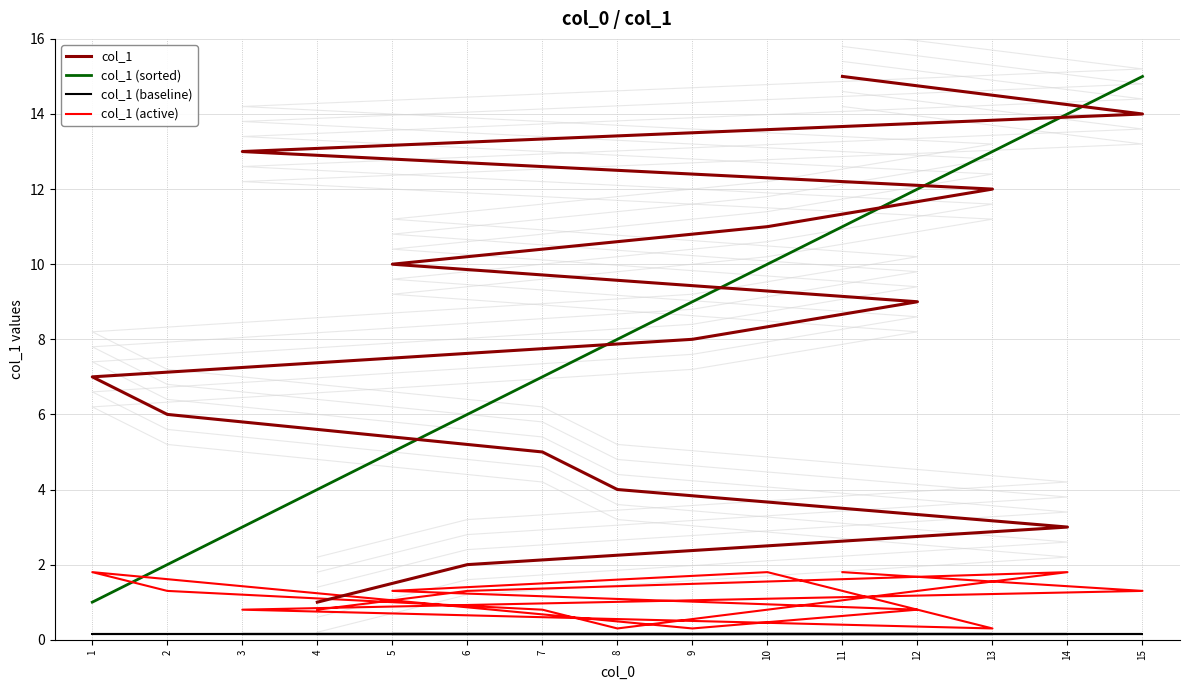

How many lines are shown in the chart?

4